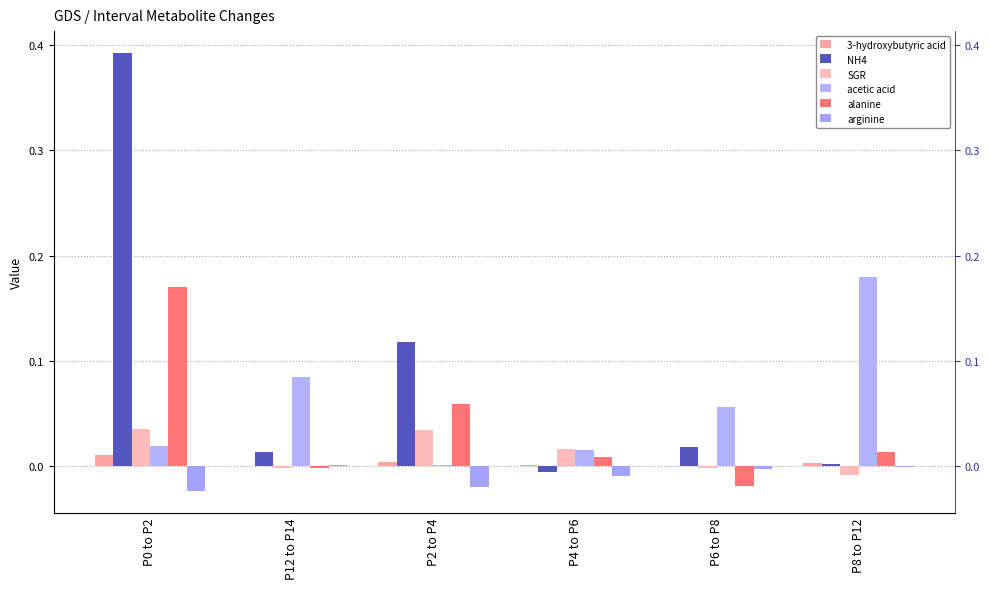

Does the chart contain stacked bars?

No